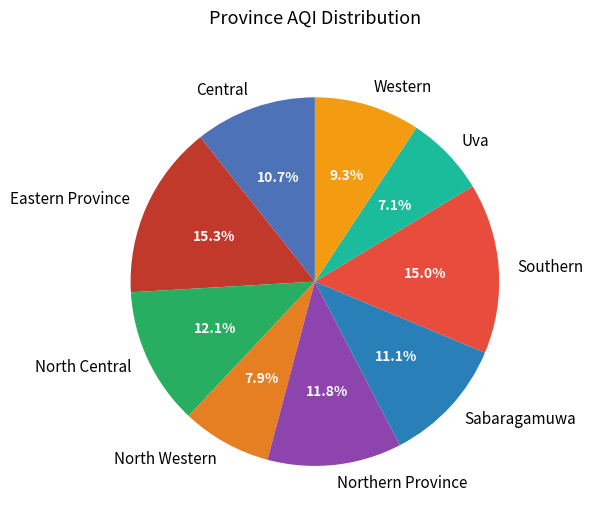

How many segments does this pie chart have?

9